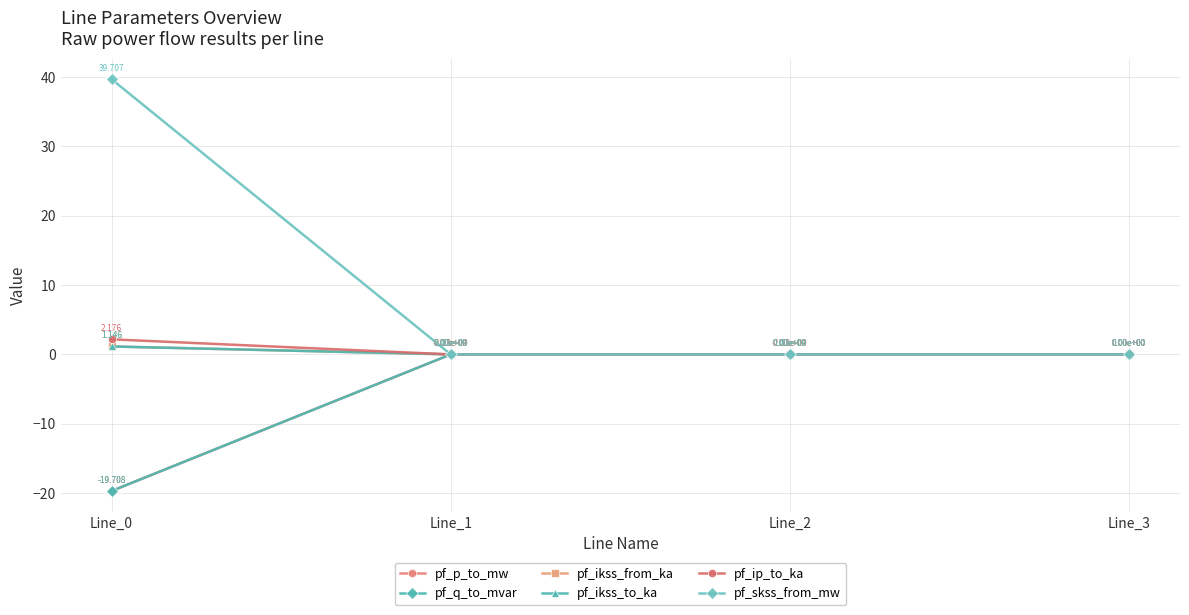

Does the chart have visible grid lines?

Yes